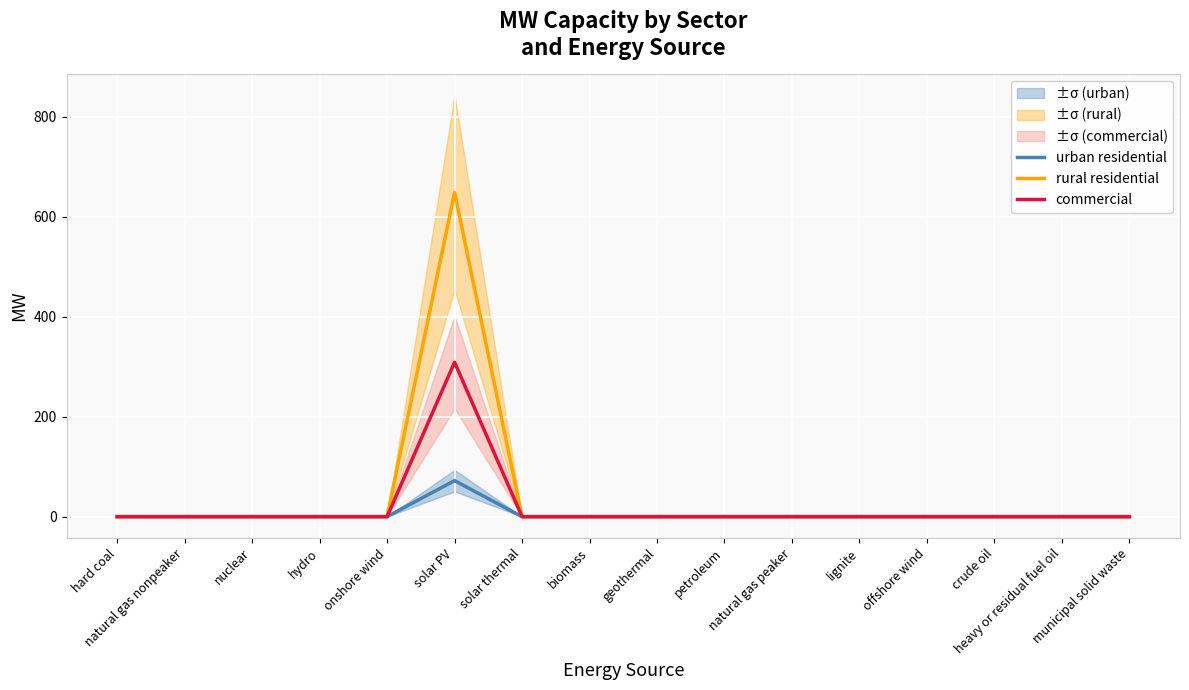

How many lines are shown in the chart?

3